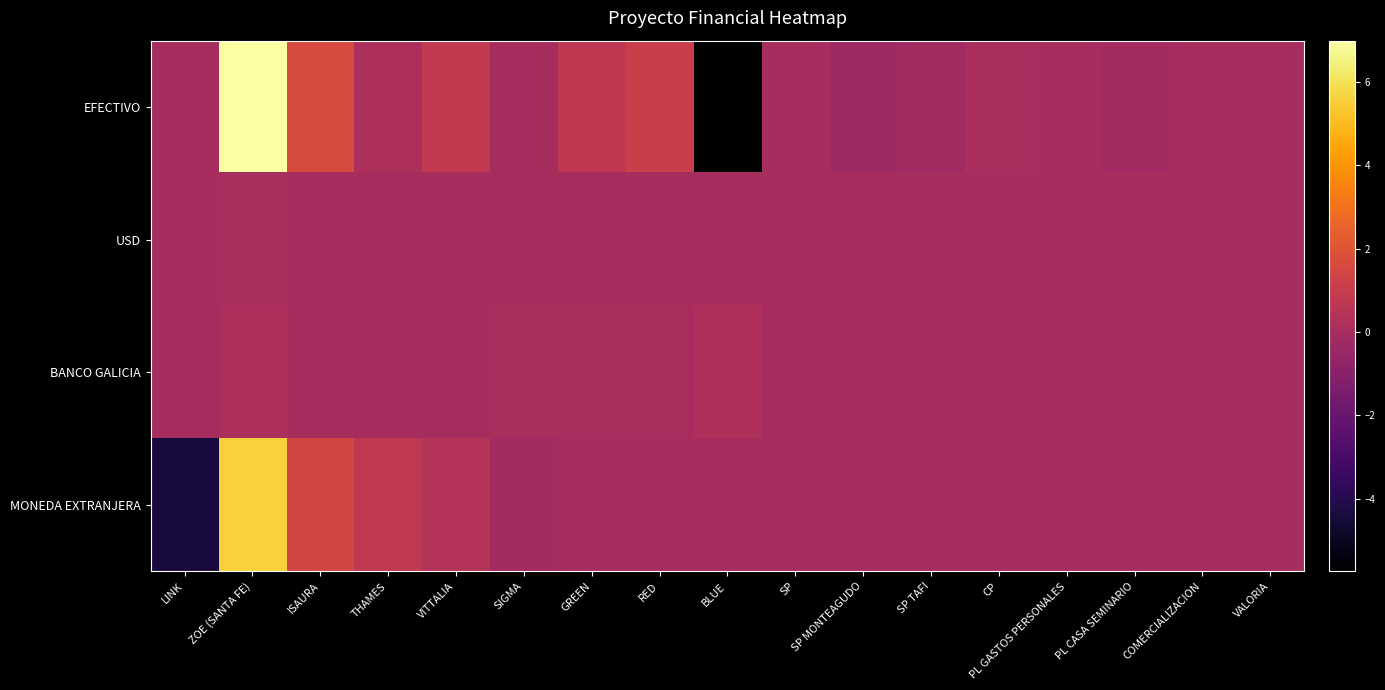

What is the total value across all series at PL GASTOS PERSONALES?

130760.5